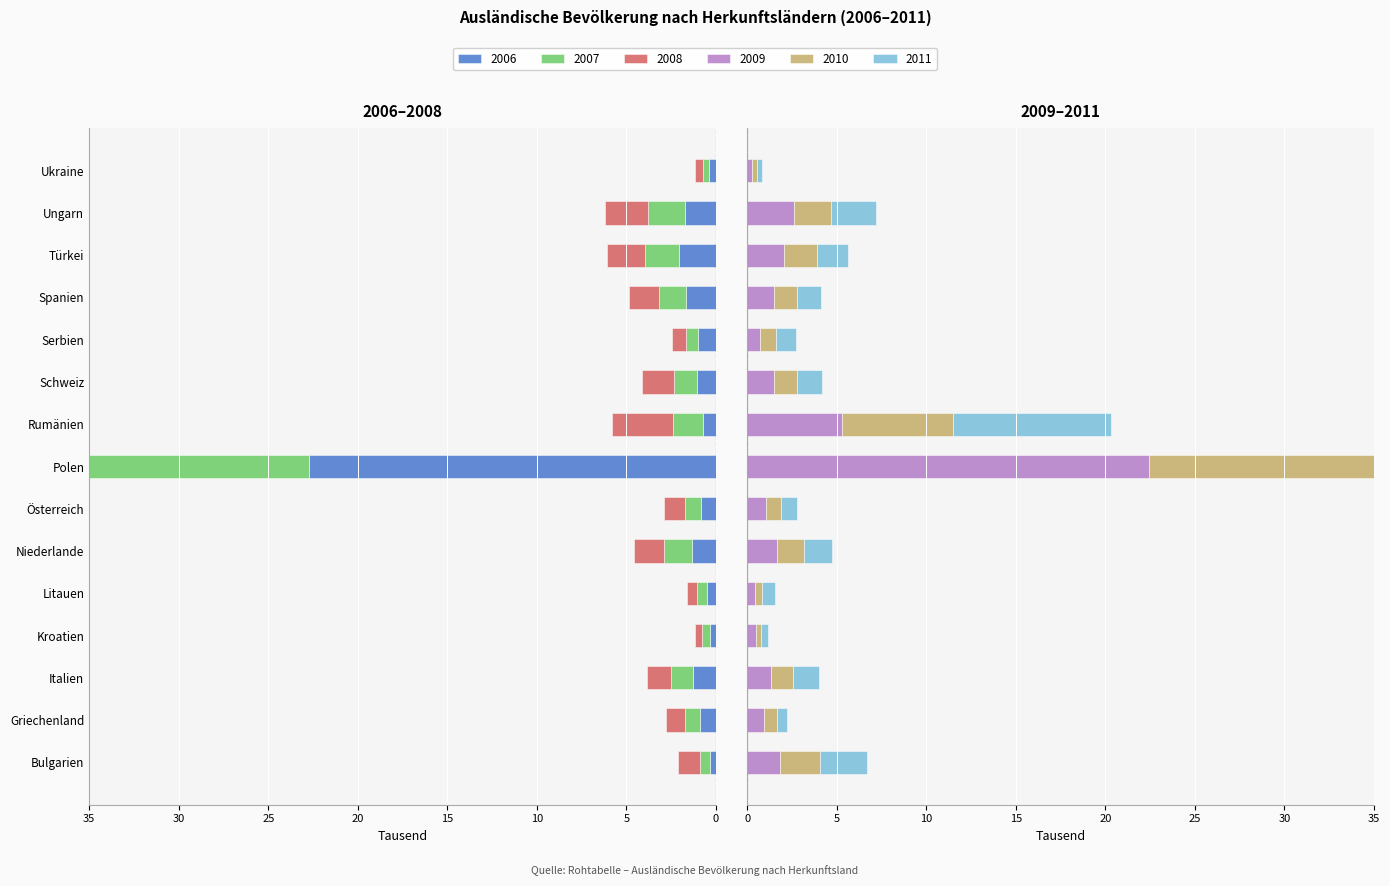

Count the number of categories in the chart.

15